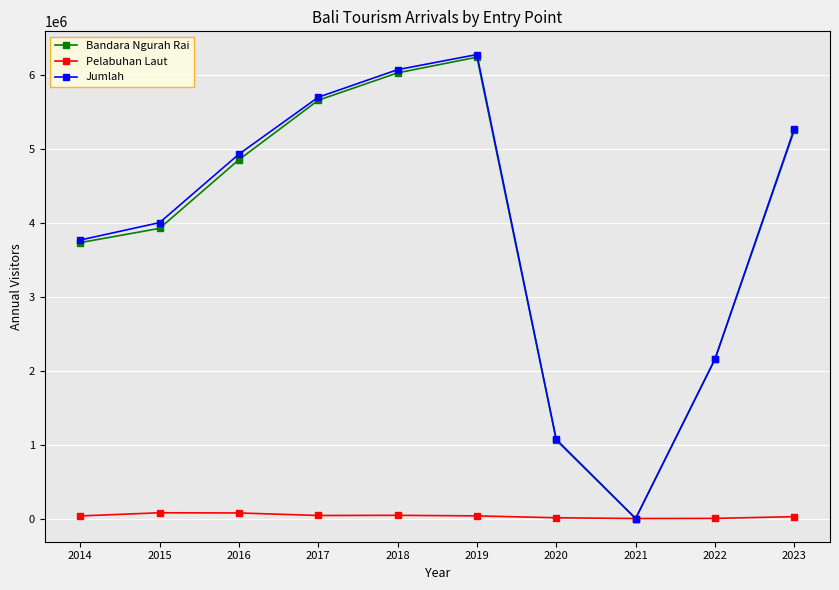

Where does the Pelabuhan Laut series first go above 35667?

2015